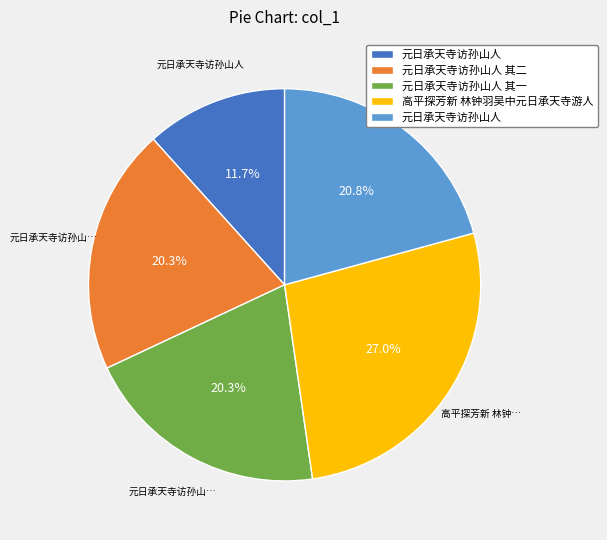

Is there a majority slice in this chart?

No